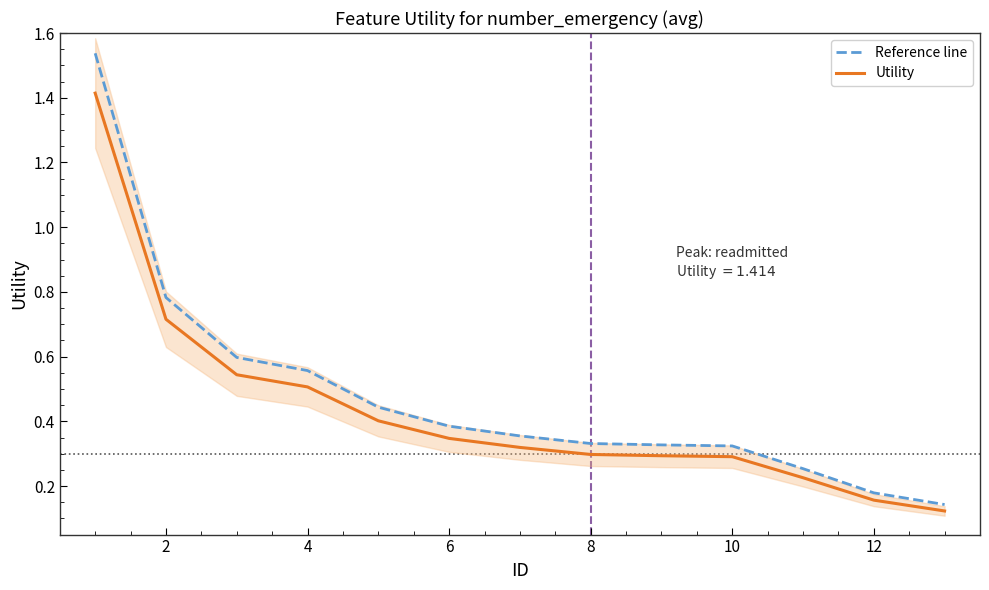

True or false: Utility and Reference line cross at least once.

False